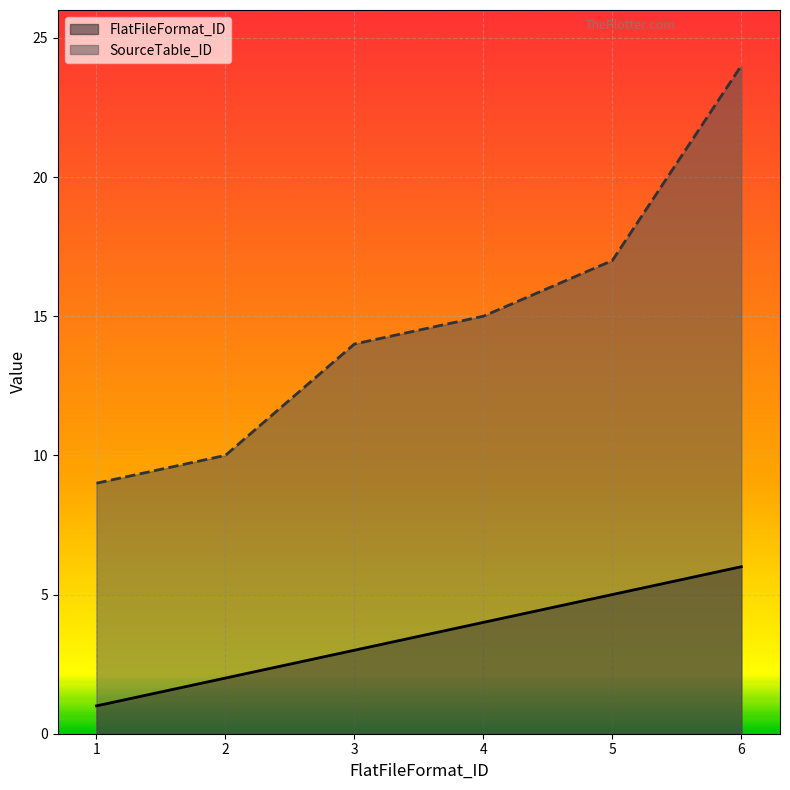

Does the chart display data point markers on the line(s)?

No